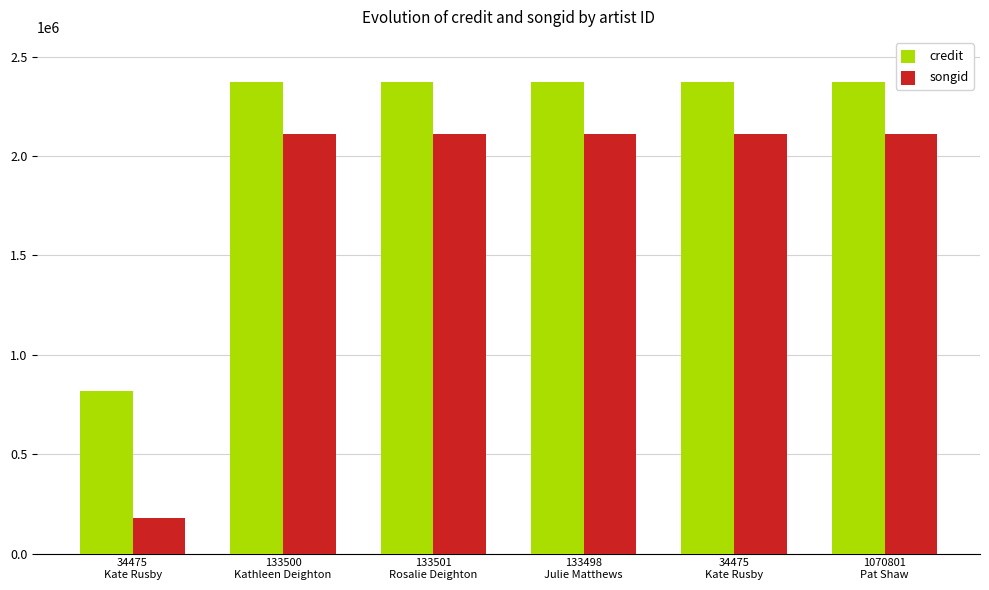

How many data points does each series have?

6